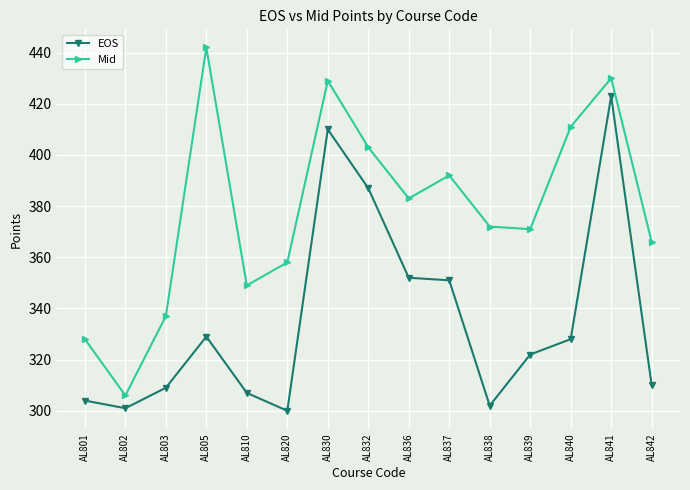

What are all the series names shown in the legend?

EOS, Mid